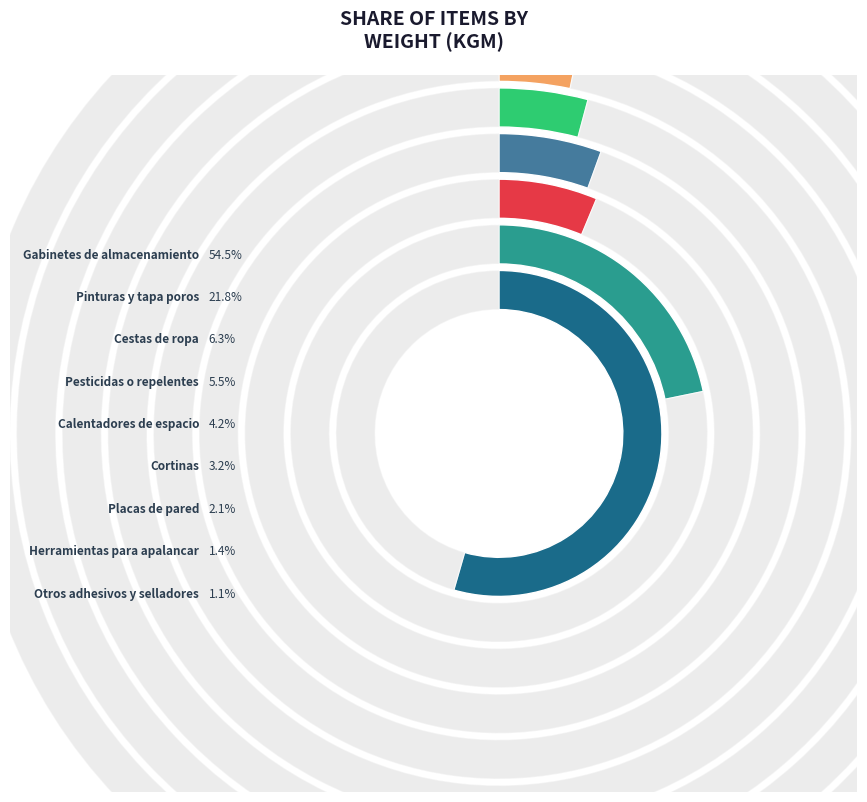

Is it true that Otros adhesivos y selladores is 11% of the pie?

False